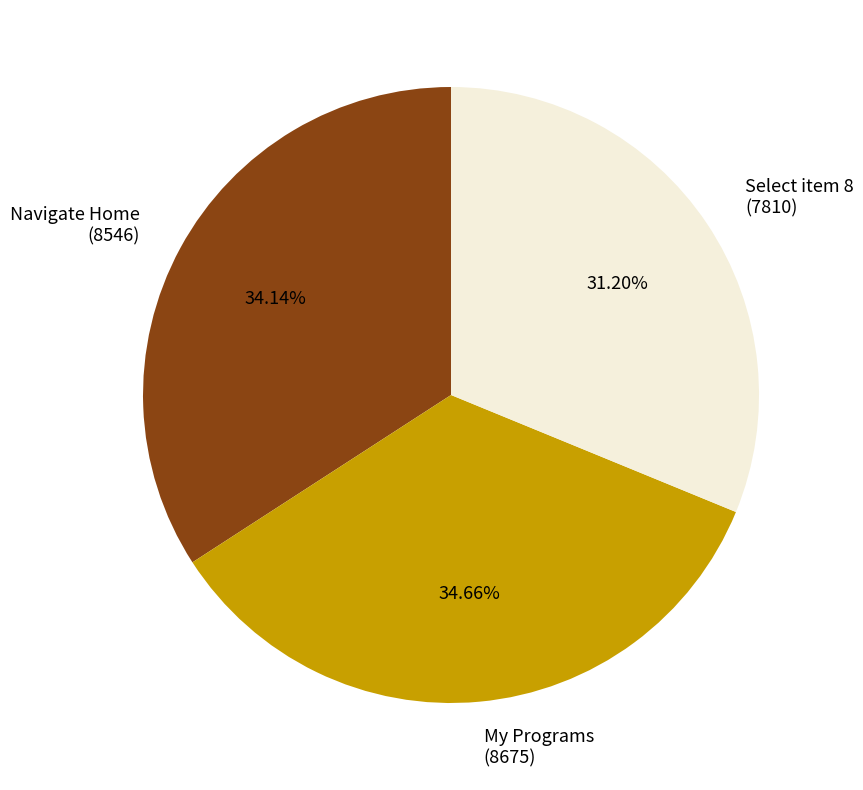

To the nearest percent, what is the difference between the Select item 8 and My Programs slice percentages?

3%